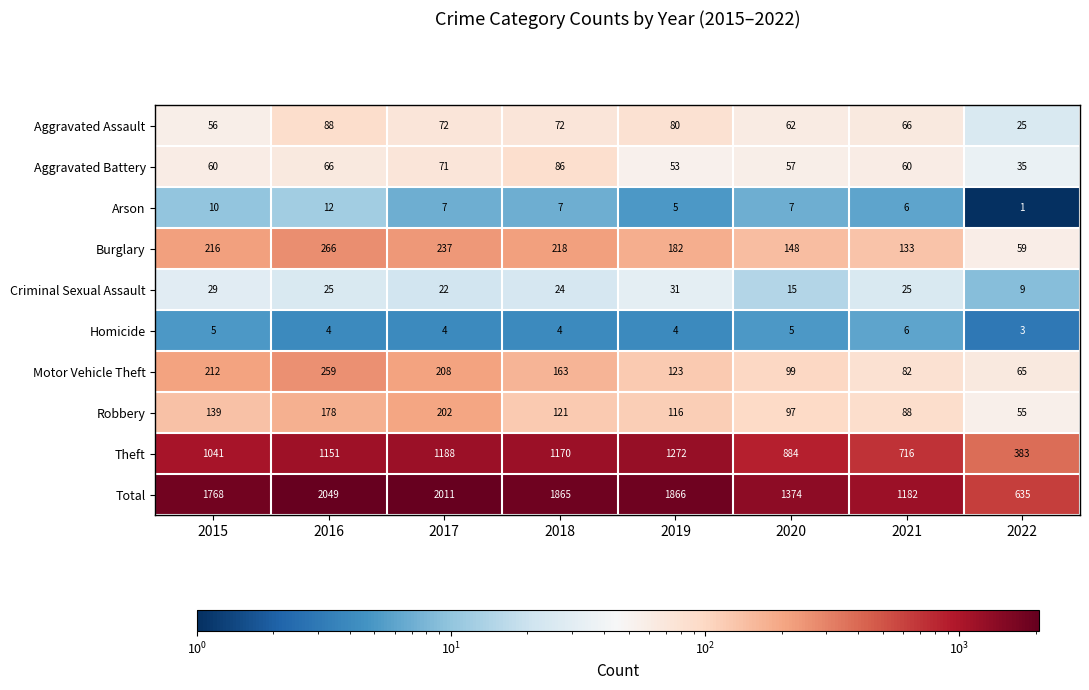

What is the difference between the maximum and minimum values in the Motor Vehicle Theft series?

194